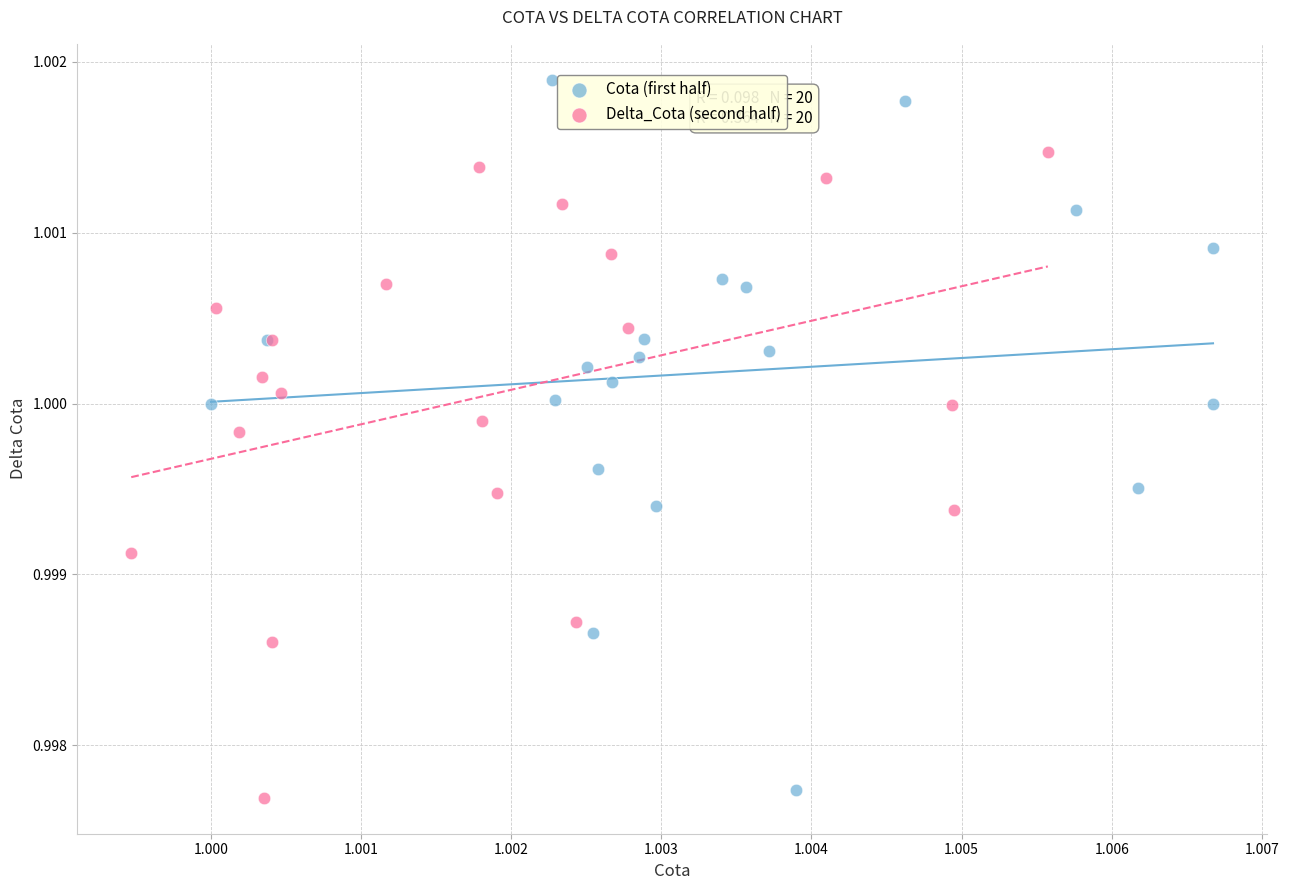

Which series reaches the maximum Y coordinate?

Cota (first half)